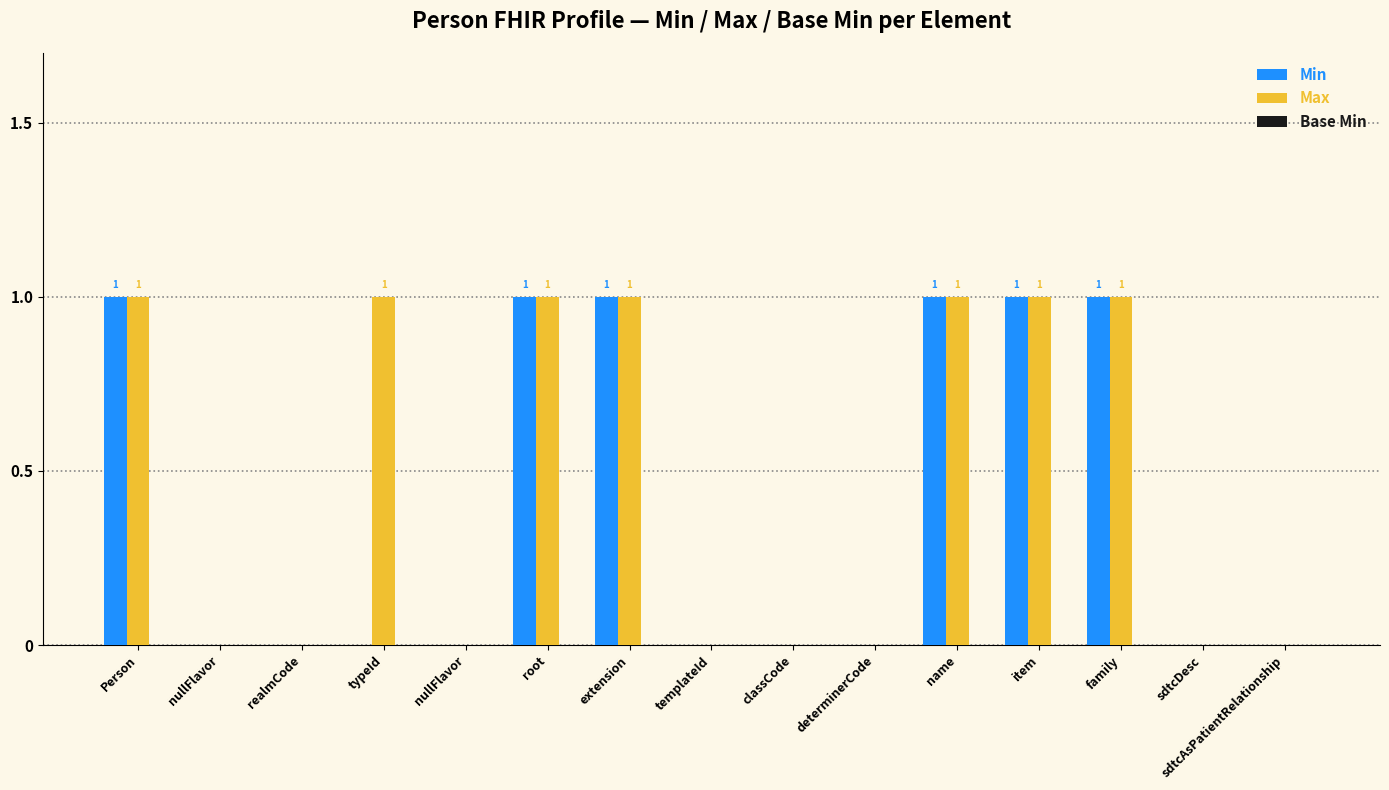

Which series has the largest range (max minus min)?

Min